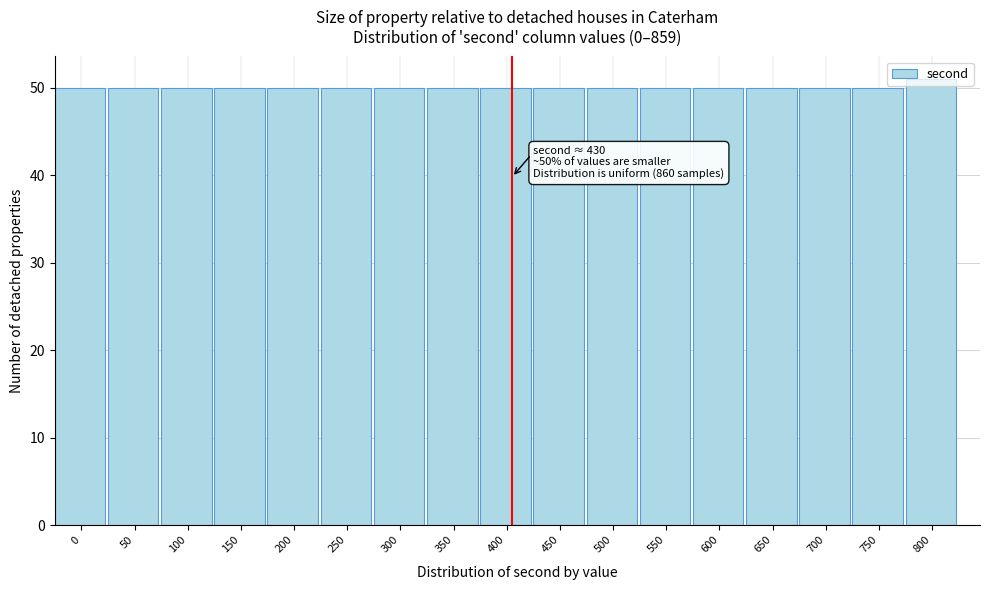

What is the value of the 17th bar from the left?

51